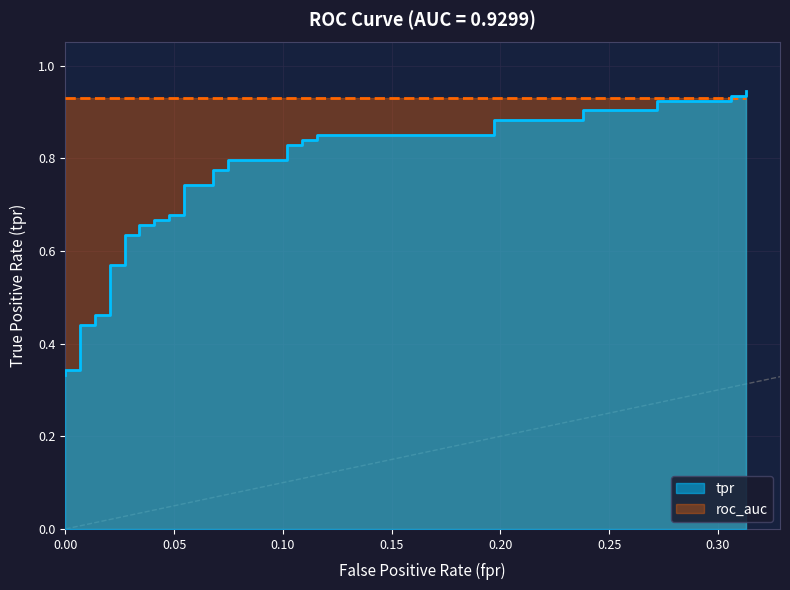

What is the difference between the second highest and second lowest values?

0.6